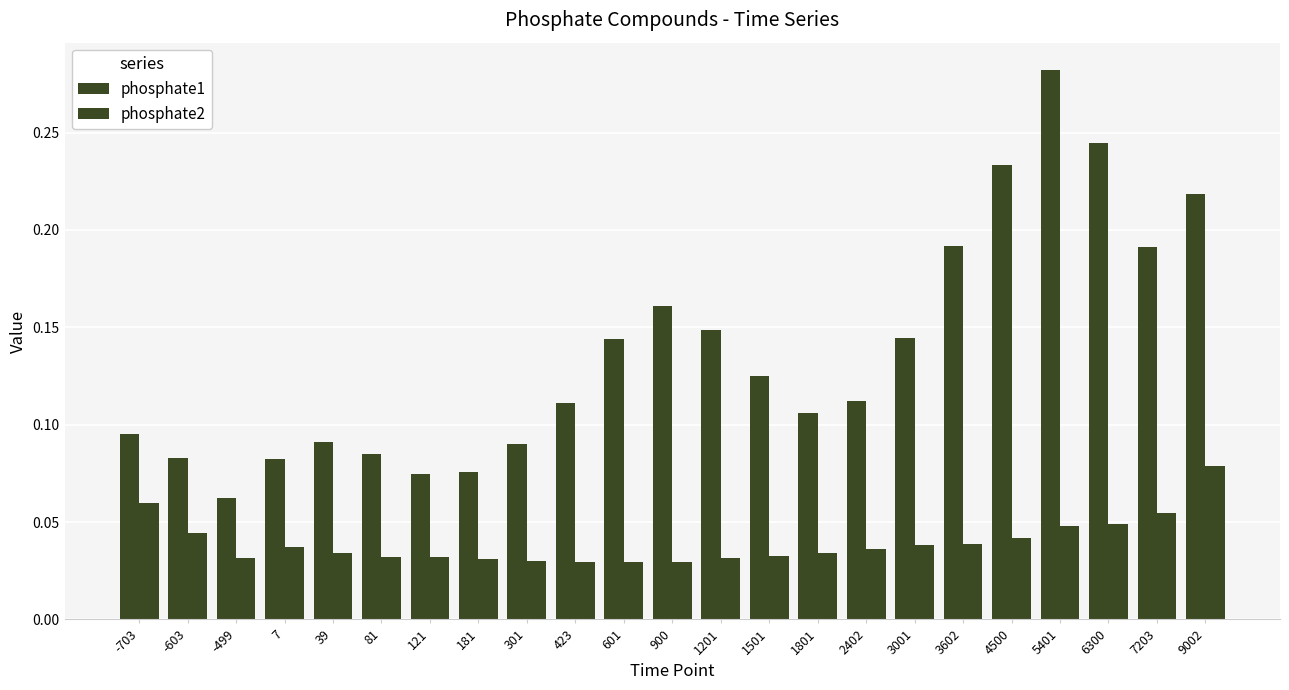

How many bars are there in total?

46